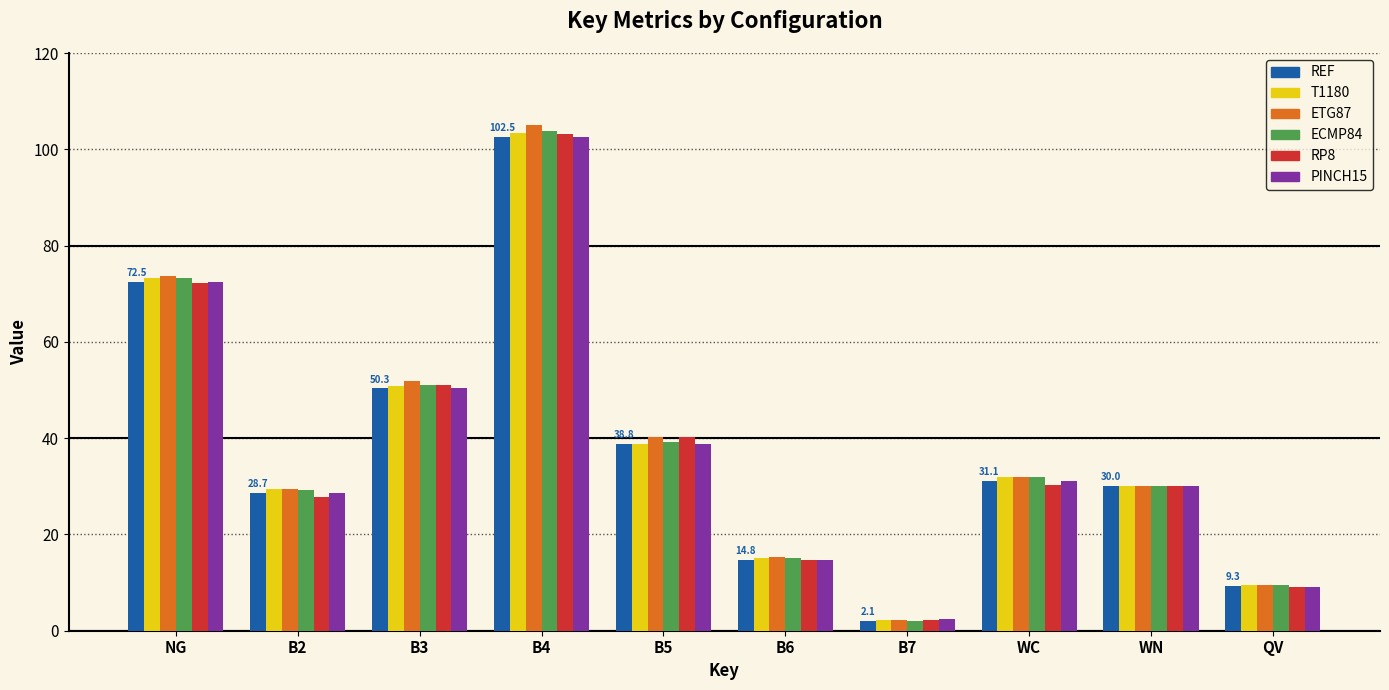

Read the REF value at WC.

31.1